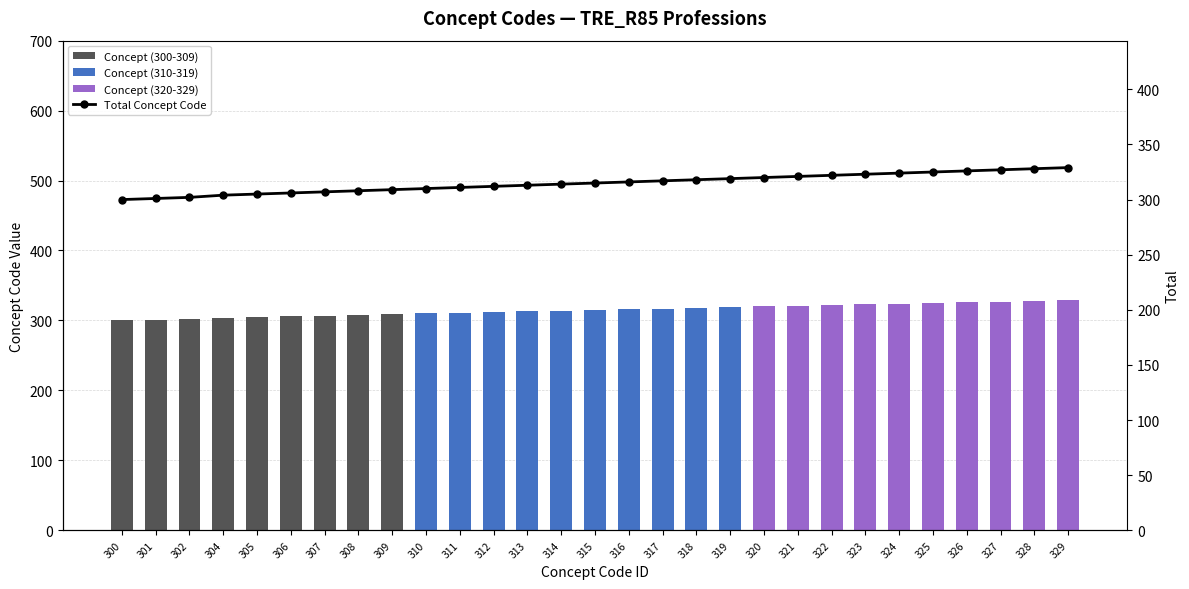

Is it true that Concept (320-329) equals 326 at 326?

True